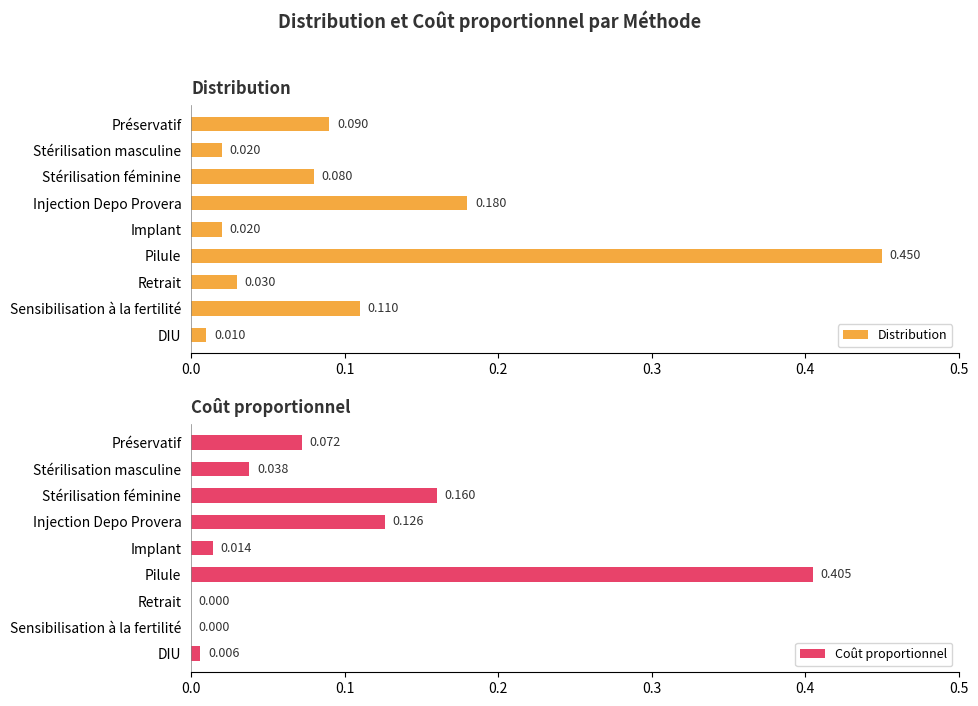

Where is Distribution nearest to the value 0?

DIU